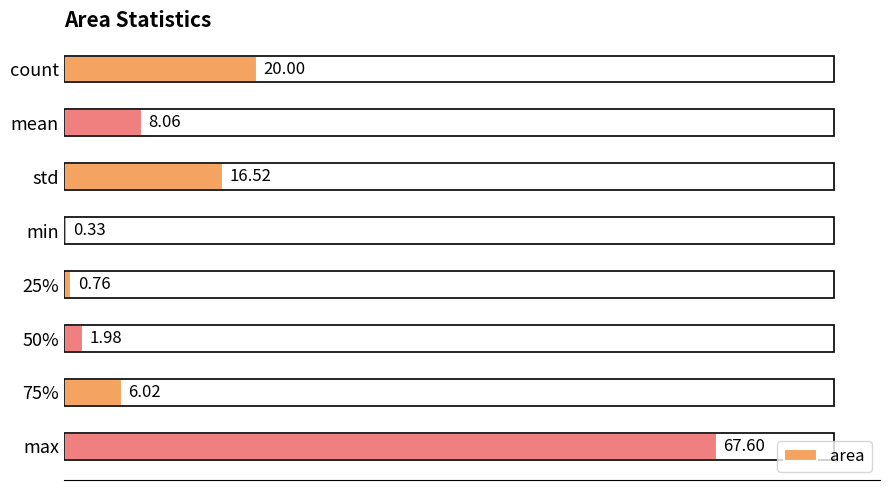

How many data points does each series have?

8